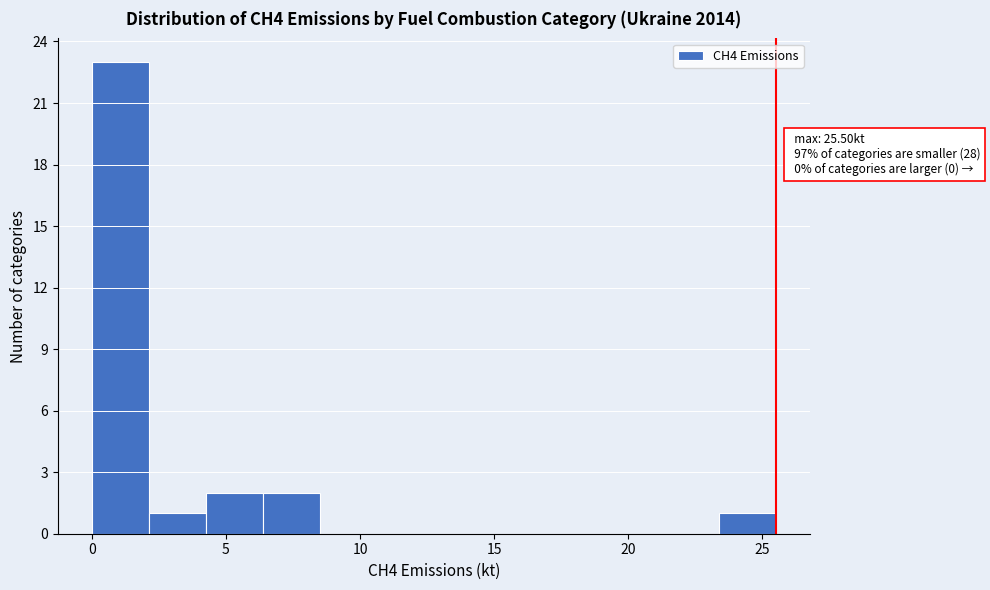

Which range on the x-axis has the tallest bar?

0.0 to 2.0